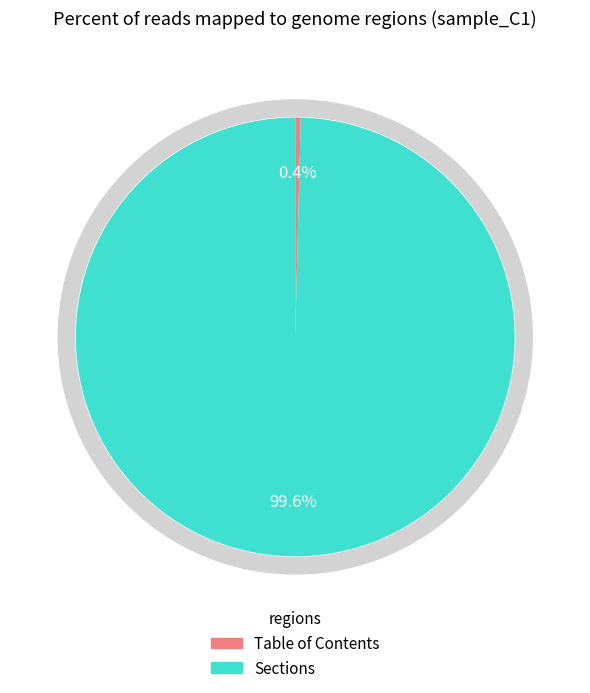

How many segments does this pie chart have?

2